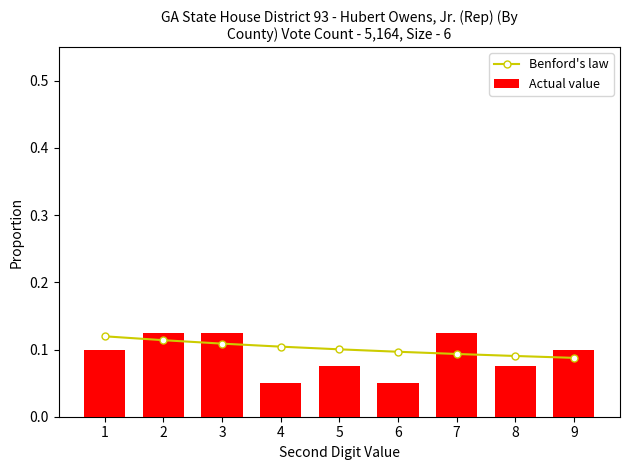

True or false: Benford's law has a value of 0.1 at 9.

False